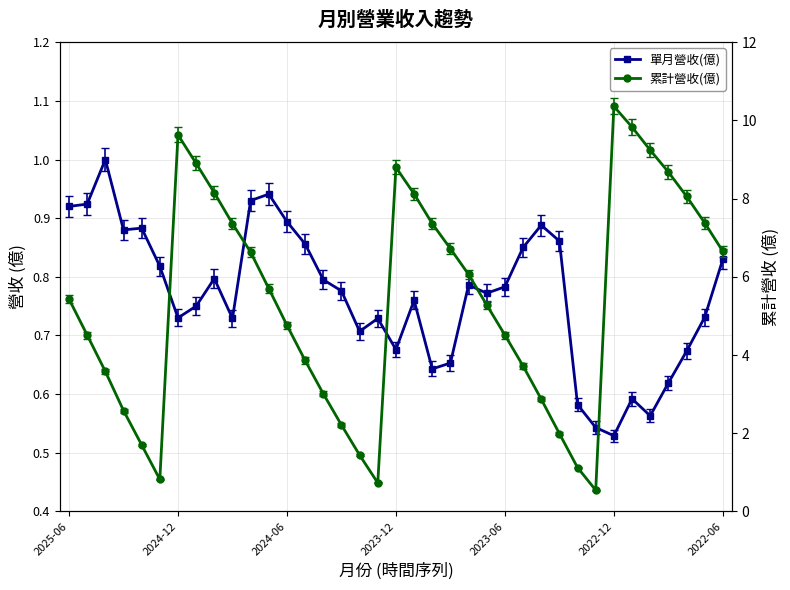

What is the value of the 累計營收(億) point at the 33rd from the left?

9.2